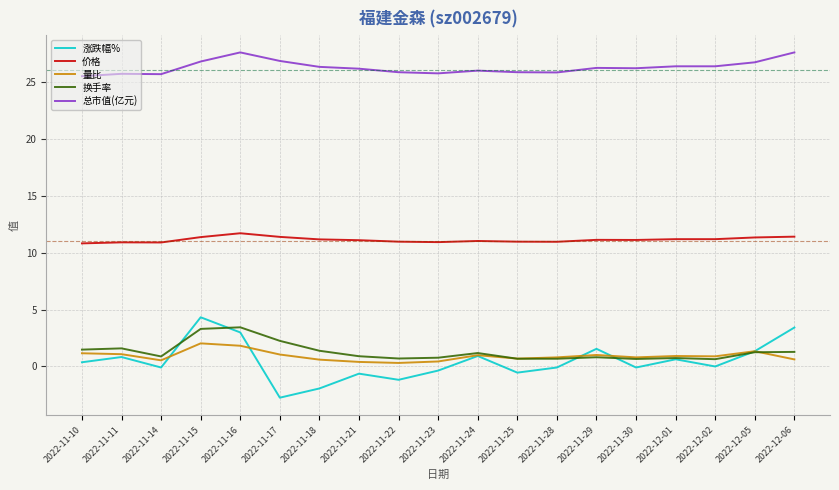

True or false: 价格 and 总市值(亿元) cross at least once.

False